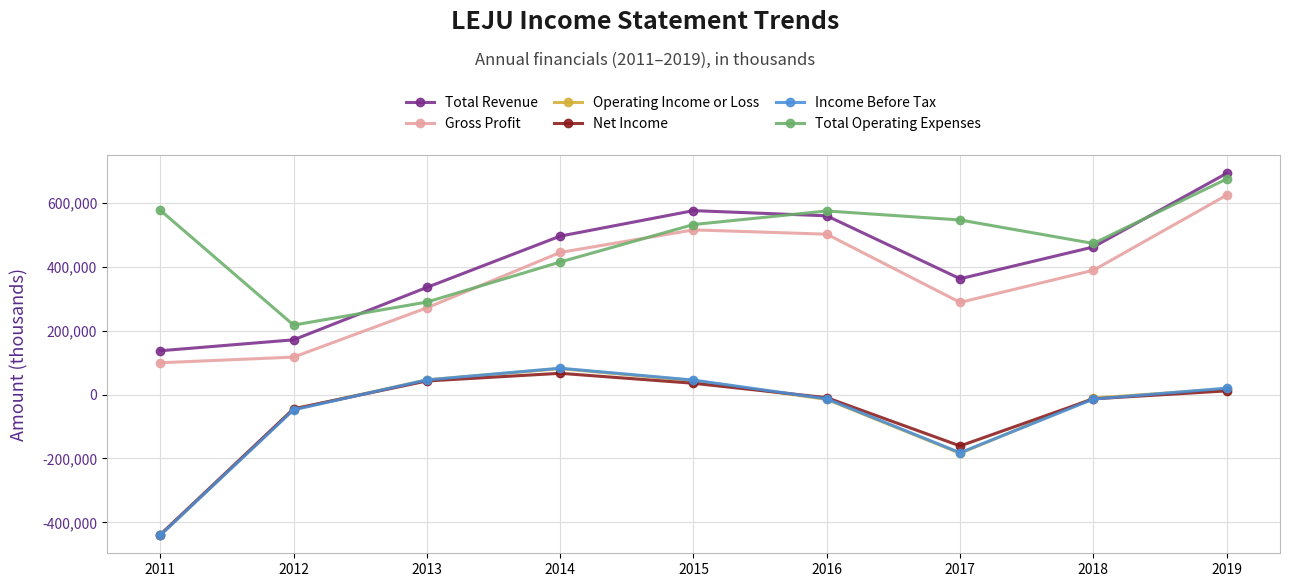

At which category is the sum across all series the highest?

2019